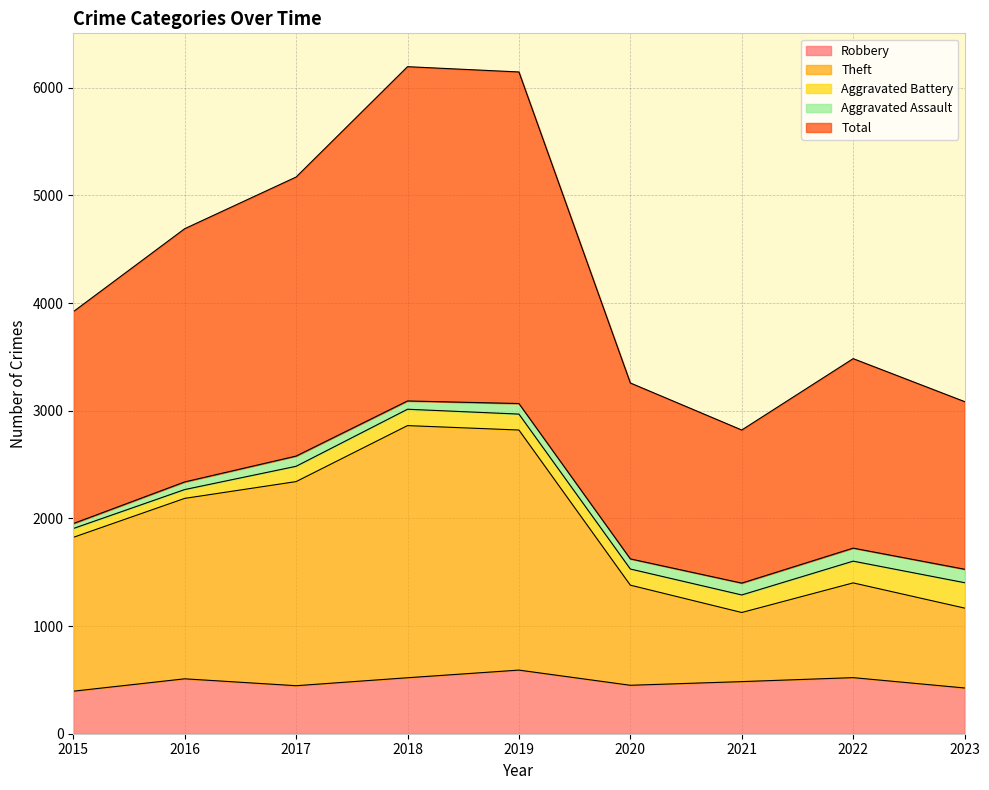

Which has a higher value, 2017 or 2016?

2016